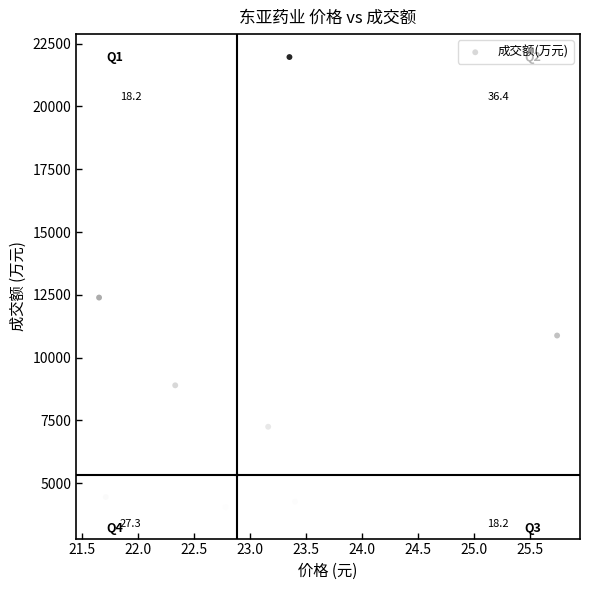

What is the average Y value?

7899